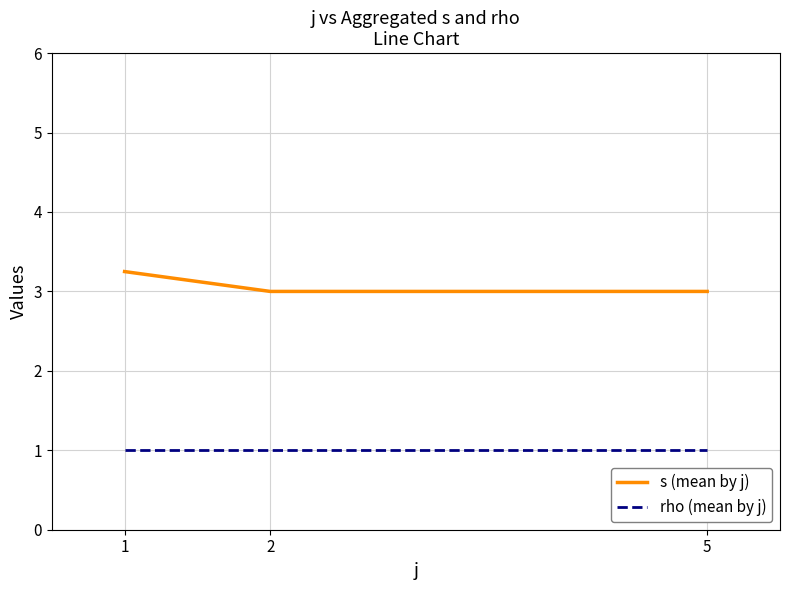

Is this an area chart (filled region under the line)?

No